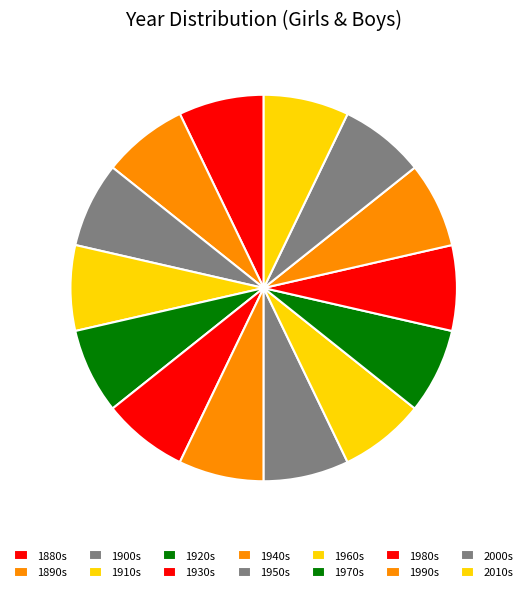

How many slices are in this pie chart?

14